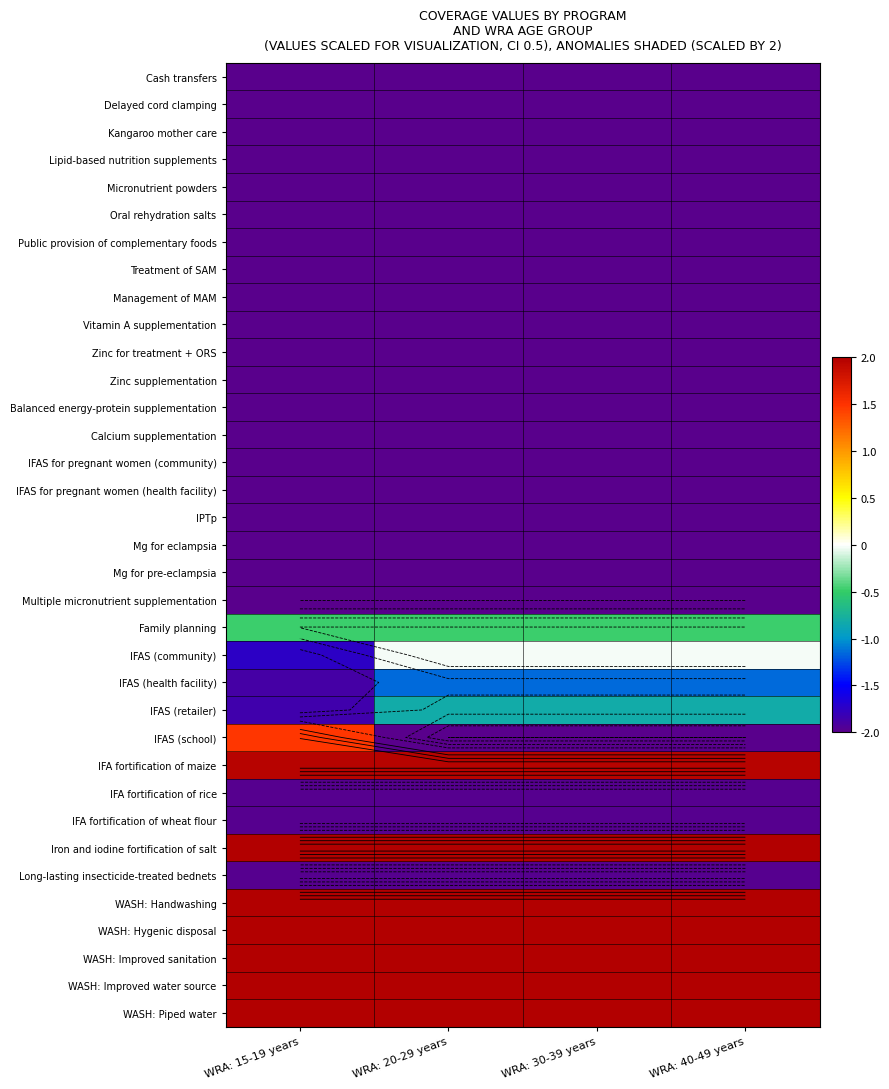

Rank the series at WRA: 15-19 years from lowest to highest value.

Cash transfers, Delayed cord clamping, Kangaroo mother care, Lipid-based nutrition supplements, Micronutrient powders, Oral rehydration salts, Public provision of complementary foods, Treatment of SAM, Management of MAM, Vitamin A supplementation, Zinc for treatment + ORS, Zinc supplementation, Balanced energy-protein supplementation, Calcium supplementation, IFAS for pregnant women (community), IFAS for pregnant women (health facility), IPTp, Mg for eclampsia, Mg for pre-eclampsia, Multiple micronutrient supplementation, IFA fortification of rice, IFA fortification of wheat flour, Long-lasting insecticide-treated bednets, IFAS (health facility), IFAS (retailer), IFAS (community), Family planning, IFAS (school), IFA fortification of maize, Iron and iodine fortification of salt, WASH: Handwashing, WASH: Hygenic disposal, WASH: Improved sanitation, WASH: Improved water source, WASH: Piped water